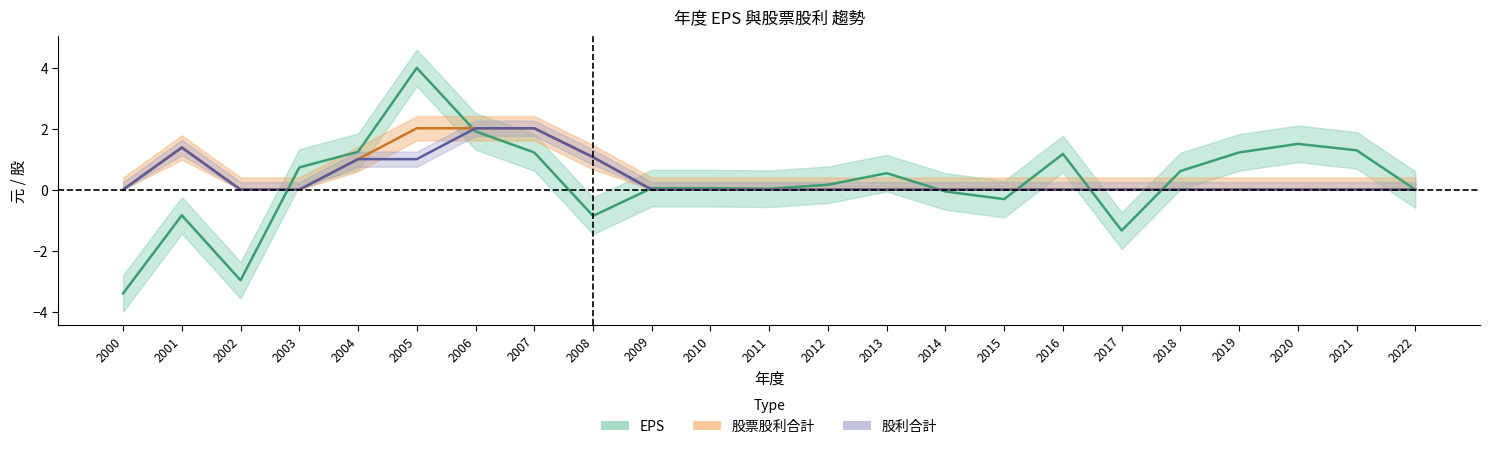

At how many categories does at least one series exceed -3?

23